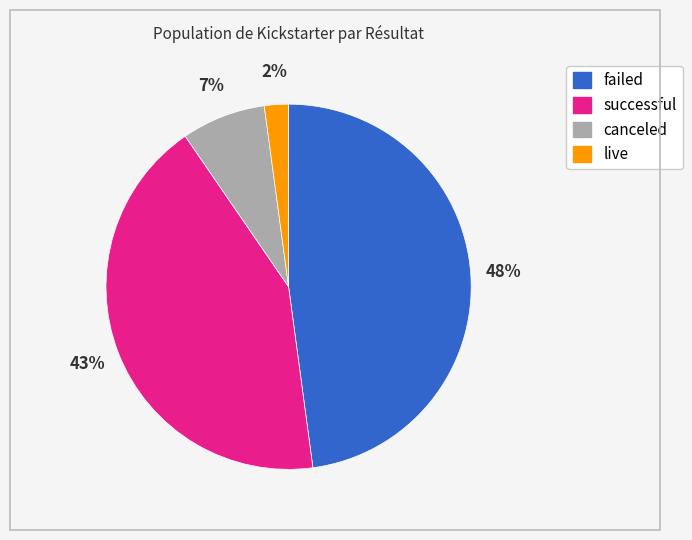

How many segments does this pie chart have?

4